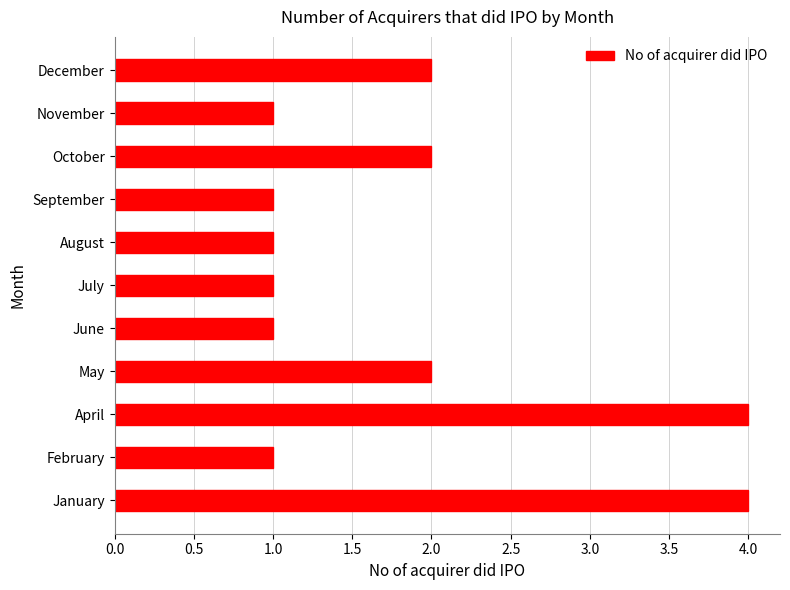

True or false: the data shows 1 at September.

True